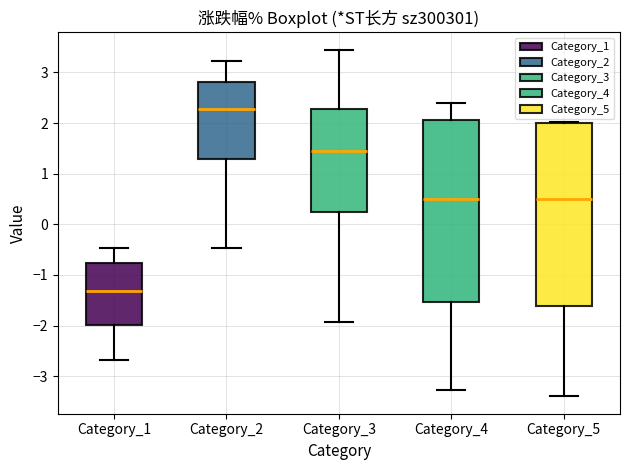

Reading left to right, read every box against the y-axis: the position of its median line, the range the box covers, and the ends of its whiskers. The values are not printed on the chart, so give them approximately, as read against the axis.

Category_1: median -1.3, box -2.0 to -0.8, whiskers -2.7 to -0.5
Category_2: median 2.3, box 1.3 to 2.8, whiskers -0.5 to 3.2
Category_3: median 1.4, box 0.3 to 2.3, whiskers -1.9 to 3.5
Category_4: median 0.5, box -1.5 to 2.1, whiskers -3.3 to 2.4
Category_5: median 0.5, box -1.6 to 2.0, whiskers -3.4 to 2.0